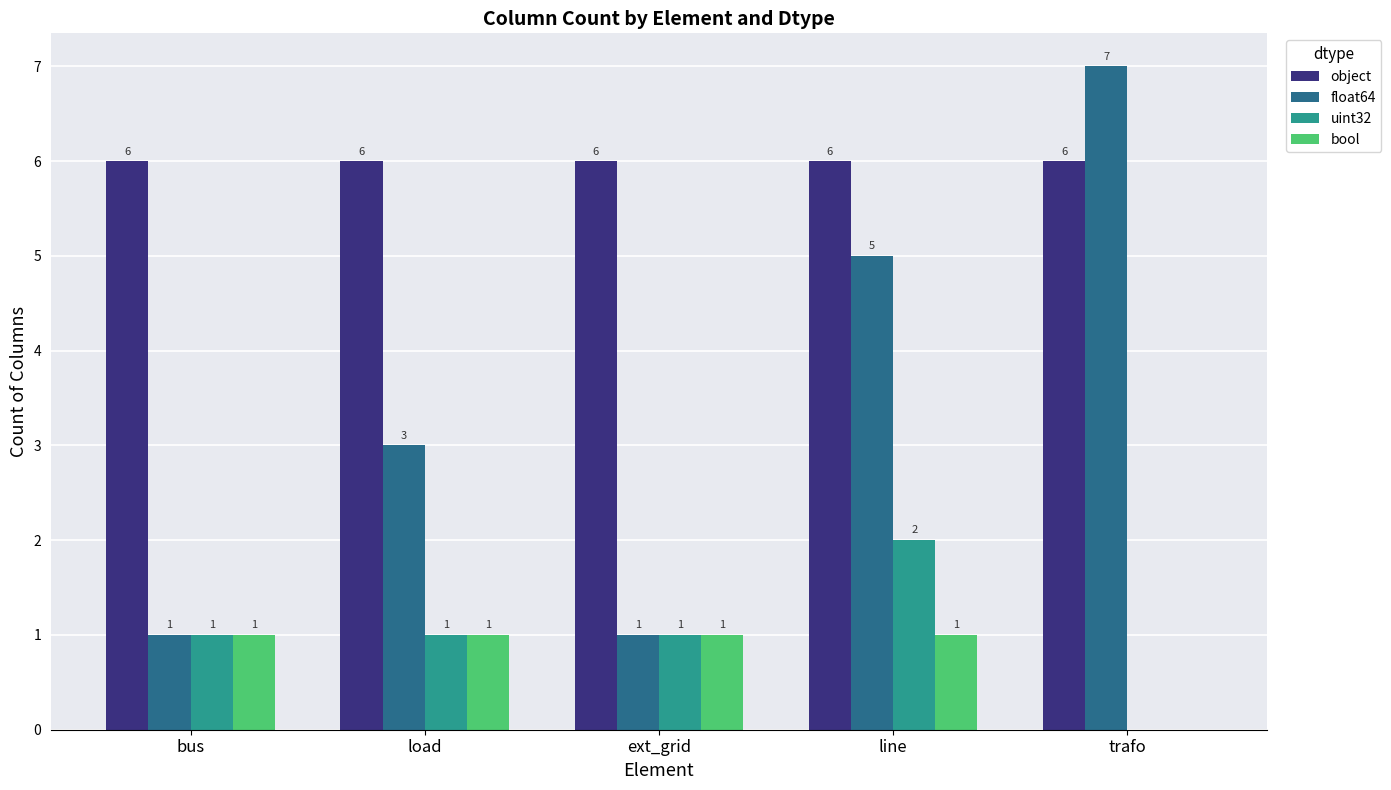

Is it true that uint32 equals -1 at trafo?

False